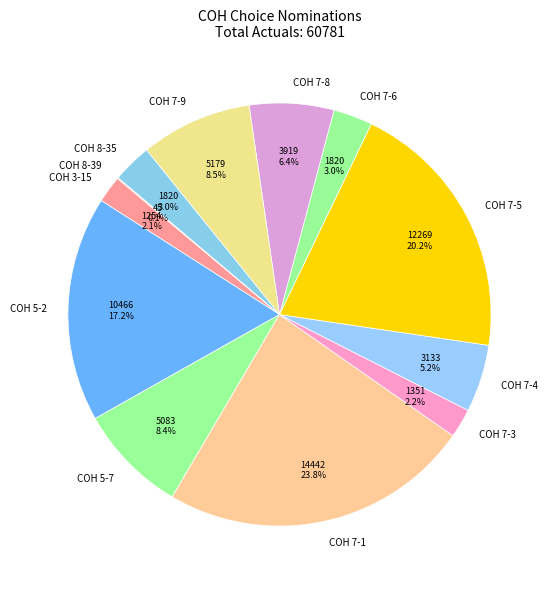

Is there any slice that represents more than half of the pie?

No